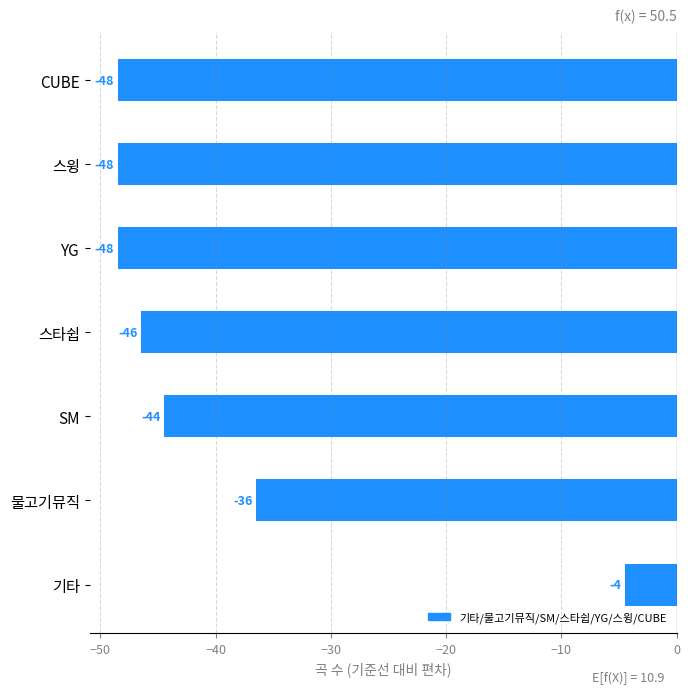

Does the chart contain any negative values?

Yes